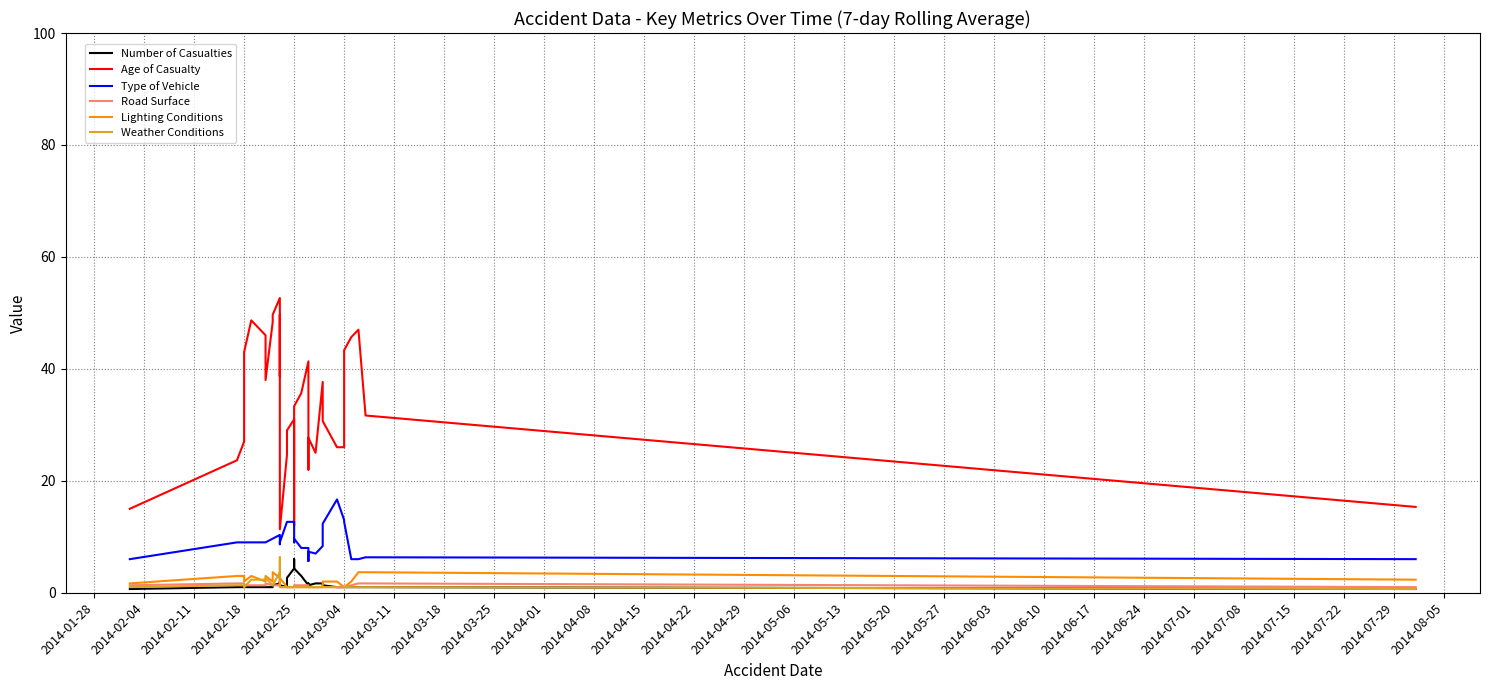

Reading left to right, what are all the values shown in this chart?

Number of Casualties: 0.7	1.0	1.0	1.0	1.0	1.0	1.0	1.0	1.0	1.3	1.7	2.0	1.7	1.3	1.3	1.3	1.3	1.0	2.7	4.3	6.0	6.0	6.0	6.0	4.3	3.0	1.3	1.7	1.3	1.7	1.7	1.7	1.3	1.0	1.0	1.0	1.0	1.0	1.0	0.7
Age of Casualty: 15.0	23.7	27.0	29.0	43.0	48.7	46.0	38.0	48.3	49.7	52.7	38.7	40.7	49.7	41.3	34.3	11.3	24.7	29.0	31.0	17.0	15.3	13.7	12.0	33.3	35.7	41.3	22.0	27.7	25.0	37.7	32.0	30.7	26.0	26.0	43.3	45.7	47.0	31.7	15.3
Type of Vehicle: 6.0	9.0	9.0	9.0	9.0	9.0	9.0	9.0	9.7	9.7	10.3	10.3	10.0	9.3	8.7	9.0	9.0	12.7	12.7	12.7	9.0	9.0	9.0	9.0	9.7	8.0	8.0	5.7	7.3	7.0	8.3	12.0	12.3	16.7	13.0	12.7	6.0	6.0	6.3	6.0
Road Surface: 1.3	1.7	1.7	1.3	1.3	1.3	1.3	1.7	1.3	1.3	1.3	1.7	1.7	1.3	1.0	1.0	1.0	1.0	1.0	1.0	1.0	1.0	1.0	1.0	1.3	1.3	1.3	1.0	1.0	1.0	1.0	1.0	1.0	1.0	1.0	1.0	1.3	1.7	1.7	1.0
Lighting Conditions: 1.7	3.0	3.0	3.0	2.0	3.0	2.0	3.0	2.0	3.7	2.7	2.7	2.0	2.0	3.7	2.7	2.7	1.0	1.0	1.0	1.0	1.0	1.0	1.0	1.0	1.0	1.0	1.0	1.0	1.0	1.0	2.0	2.0	2.0	1.0	1.0	2.0	3.7	3.7	2.3
Weather Conditions: 1.0	1.3	1.3	1.0	1.0	2.3	2.3	2.7	1.3	1.3	3.7	6.3	6.3	3.7	1.0	1.0	1.0	1.0	1.0	1.0	1.0	1.0	1.0	1.0	1.0	1.0	1.0	1.0	1.0	1.0	1.0	1.0	1.0	1.0	1.0	1.0	1.0	1.0	1.0	0.7